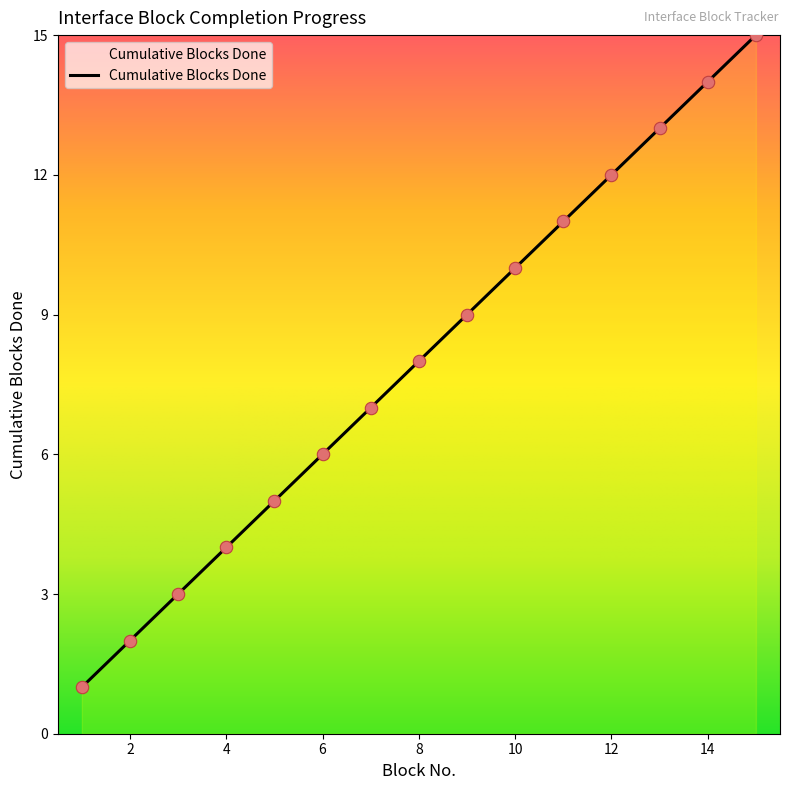

What is the difference between the maximum and minimum values?

14